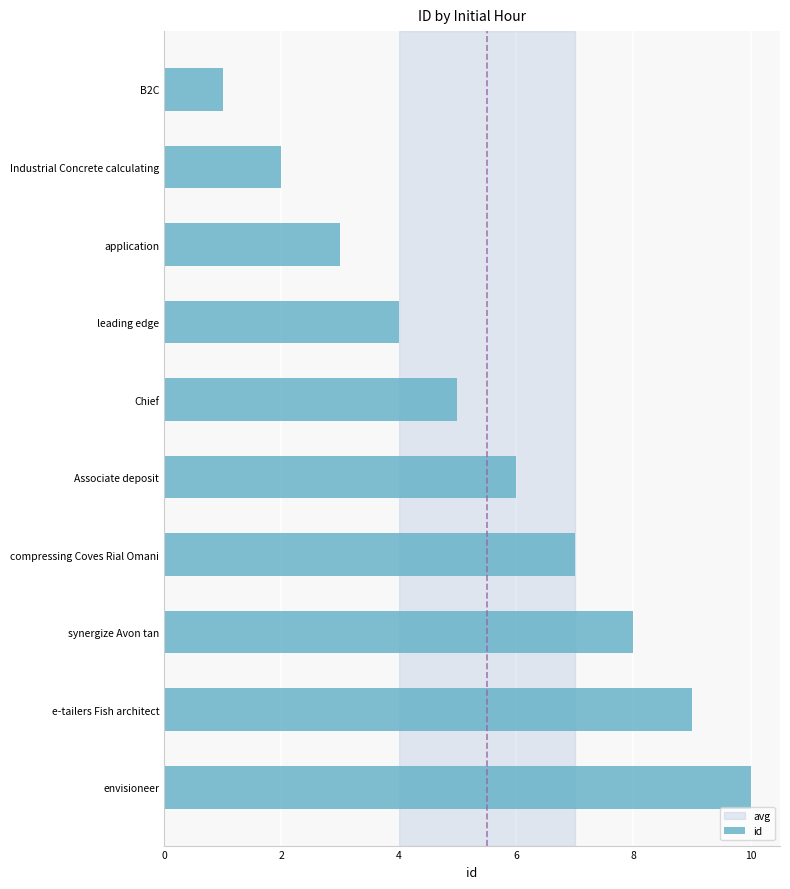

List the labels in order of value, largest first.

envisioneer, e-tailers Fish architect, synergize Avon tan, compressing Coves Rial Omani, Associate deposit, Chief, leading edge, application, Industrial Concrete calculating, B2C